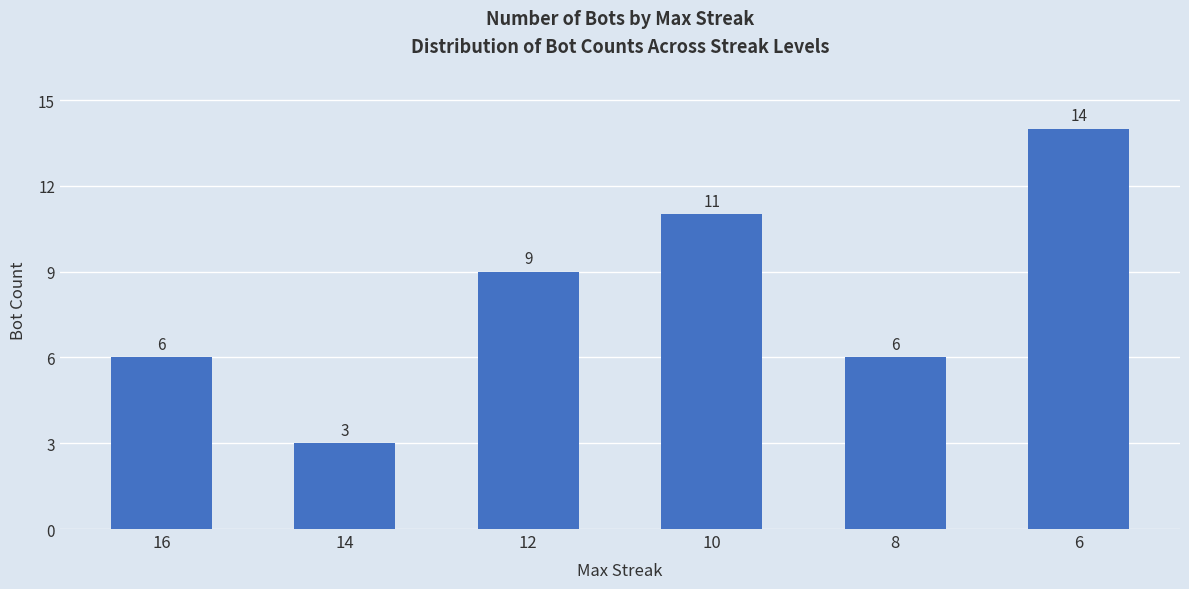

What is the change in value from 16 to 14?

-3